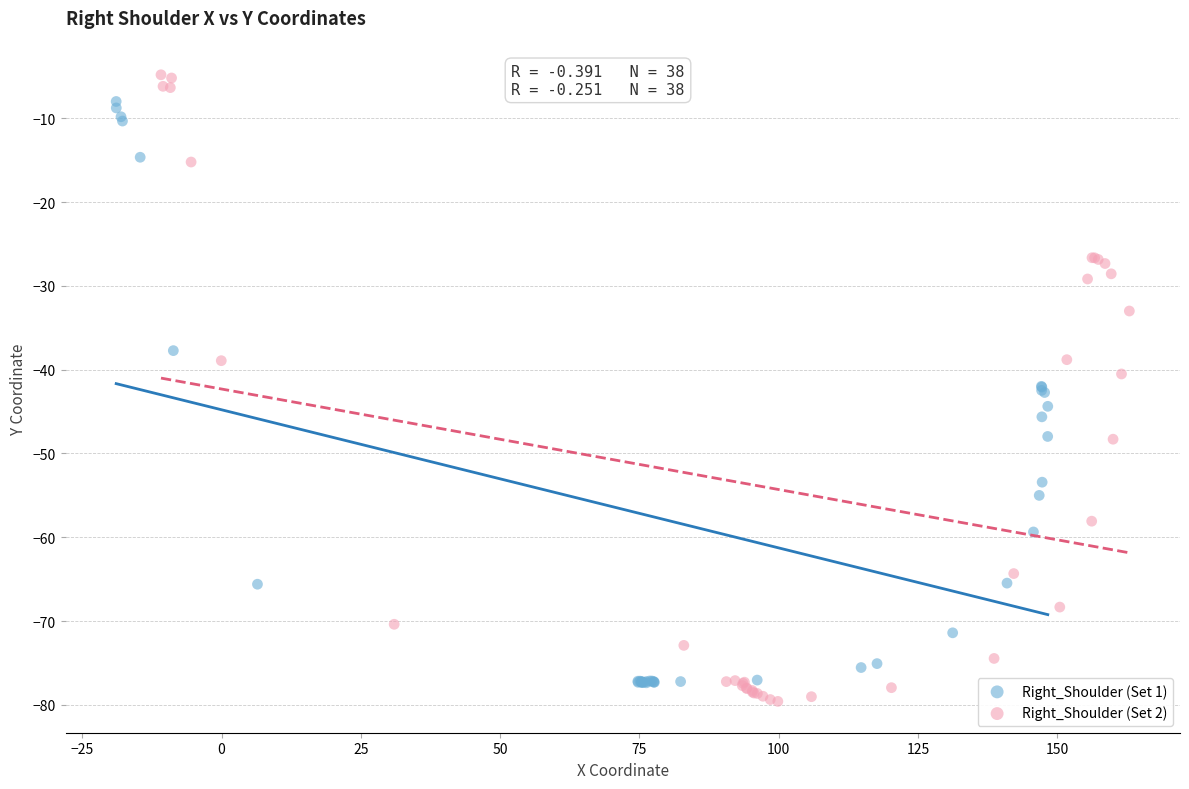

Which series has the widest spread of Y values?

Right_Shoulder (Set 2)